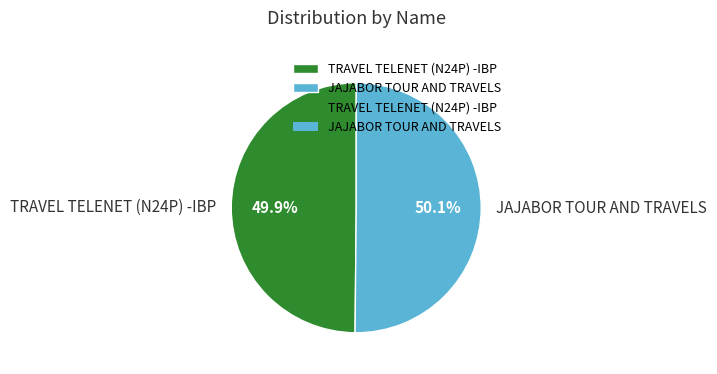

Is there any slice that represents more than half of the pie?

Yes